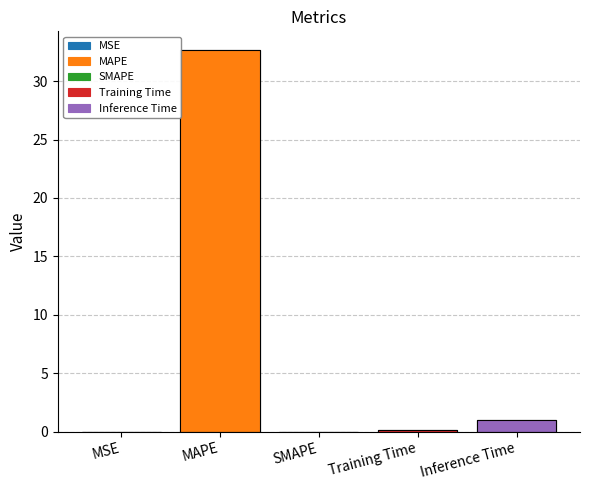

Is it true that the value at Training Time is 0.0?

False